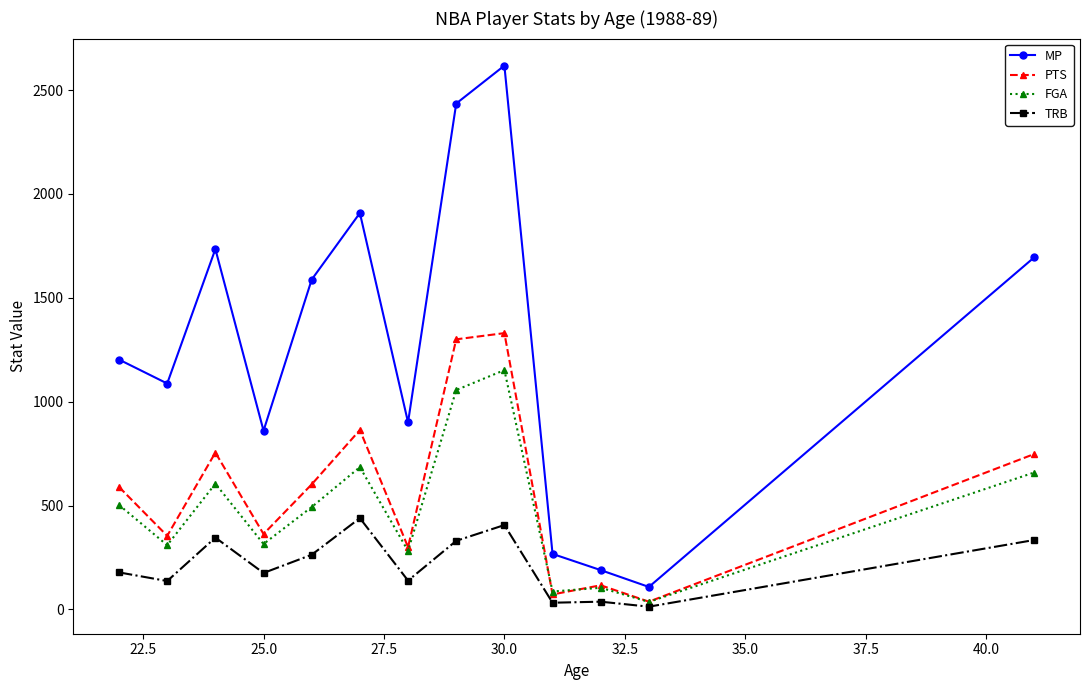

Is this an area chart (filled region under the line)?

No